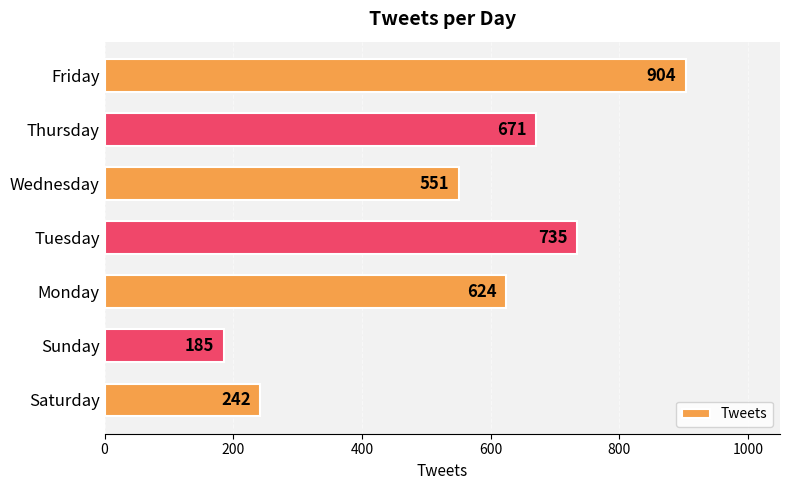

How many data points does each series have?

7